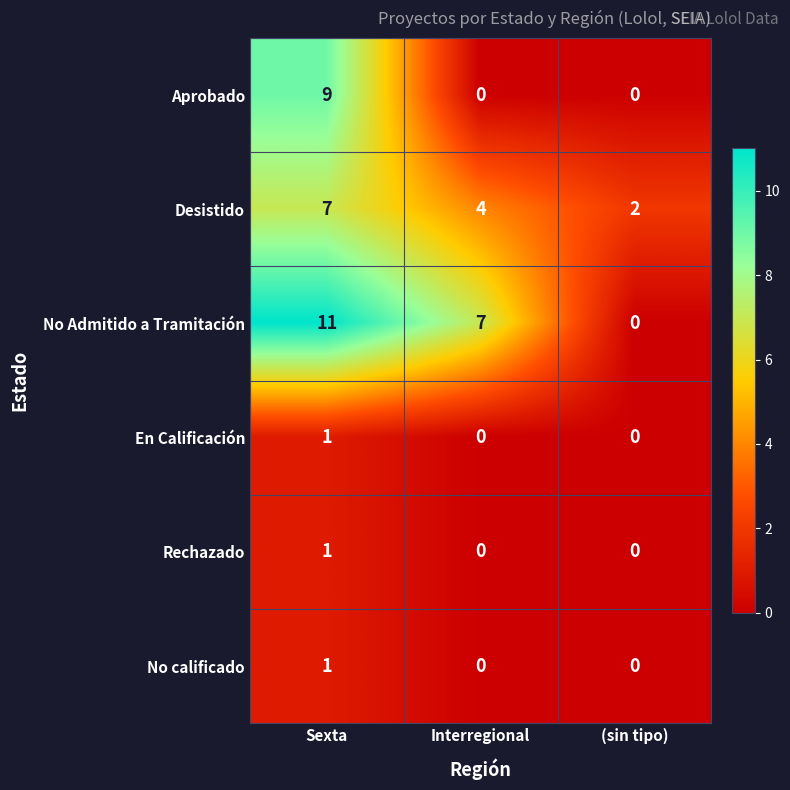

What is the difference between the No Admitido a Tramitación values at Interregional and Sexta?

4